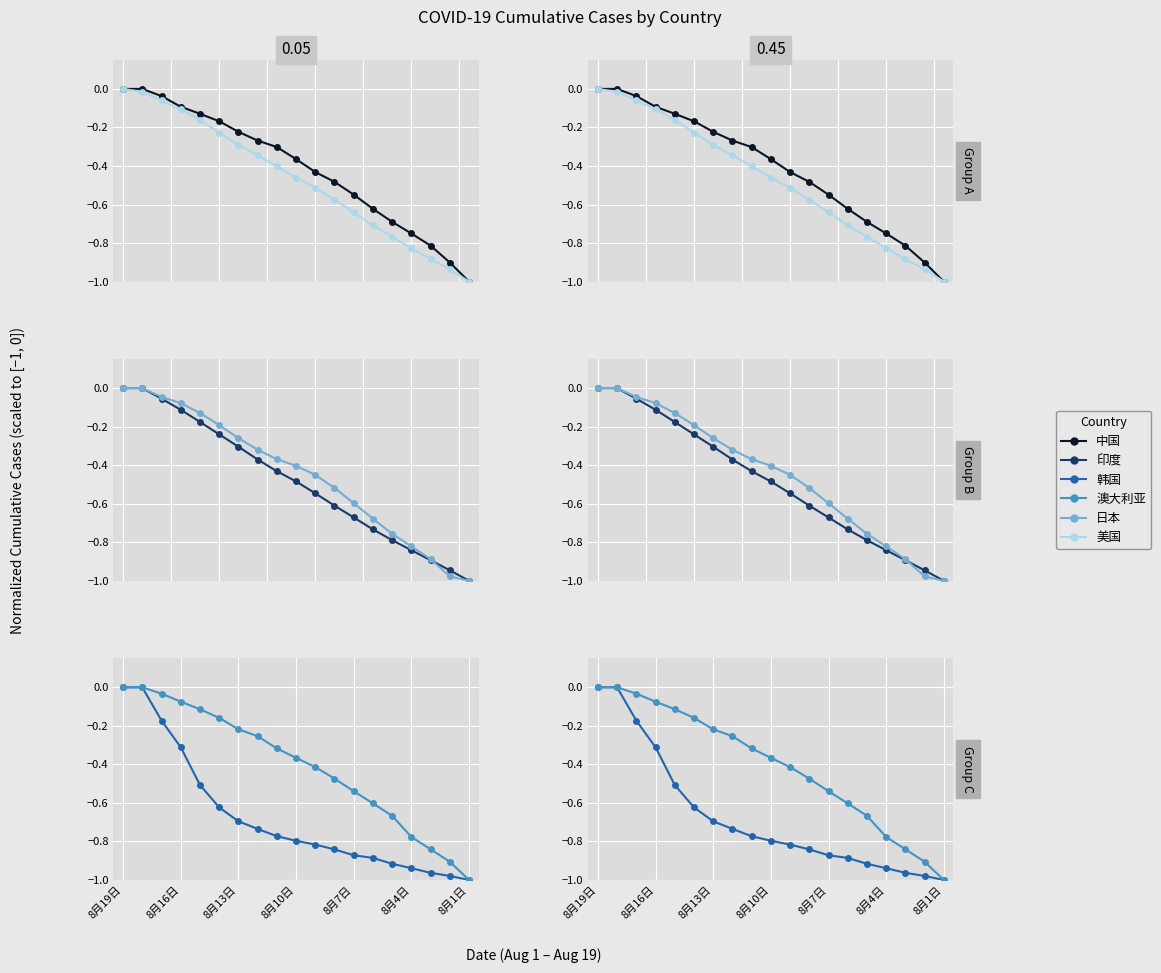

Rank the series at 8 from highest to lowest value.

中国, 澳大利亚, 日本, 美国, 印度, 韩国